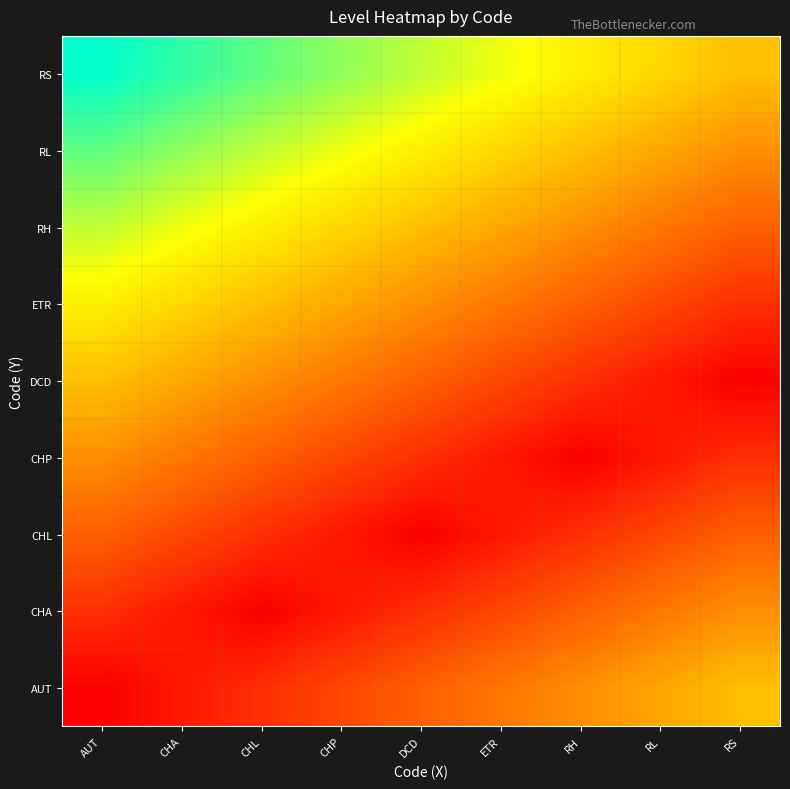

How many distinct data groups are displayed?

9